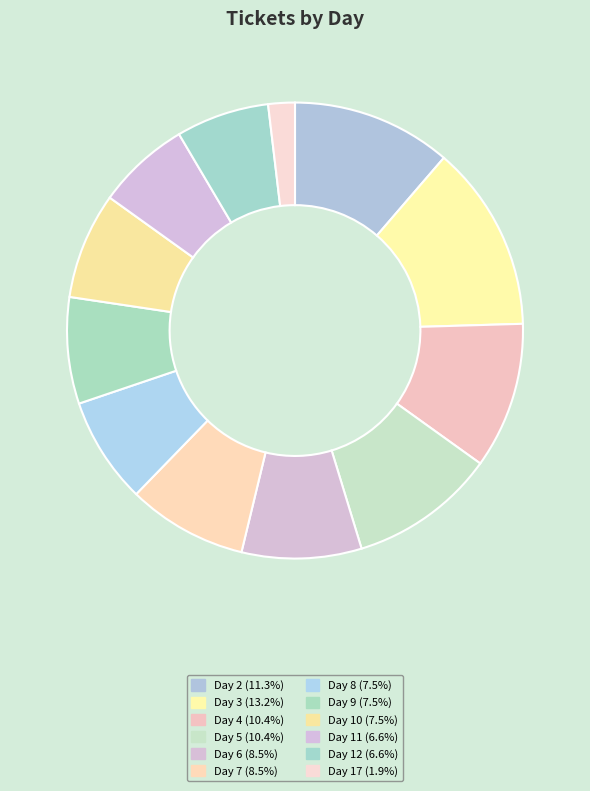

What percentage is the Day 7 slice, to the nearest percent?

8%